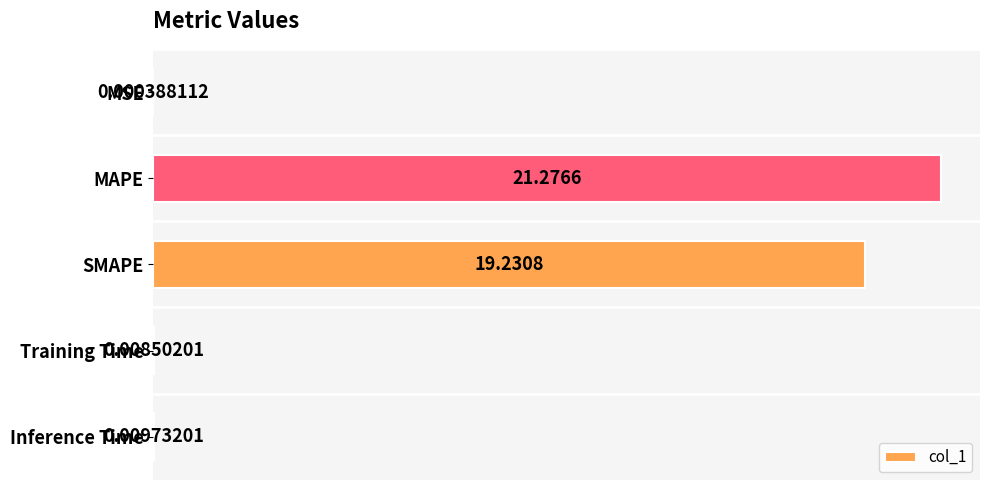

What is the average value?

8.1